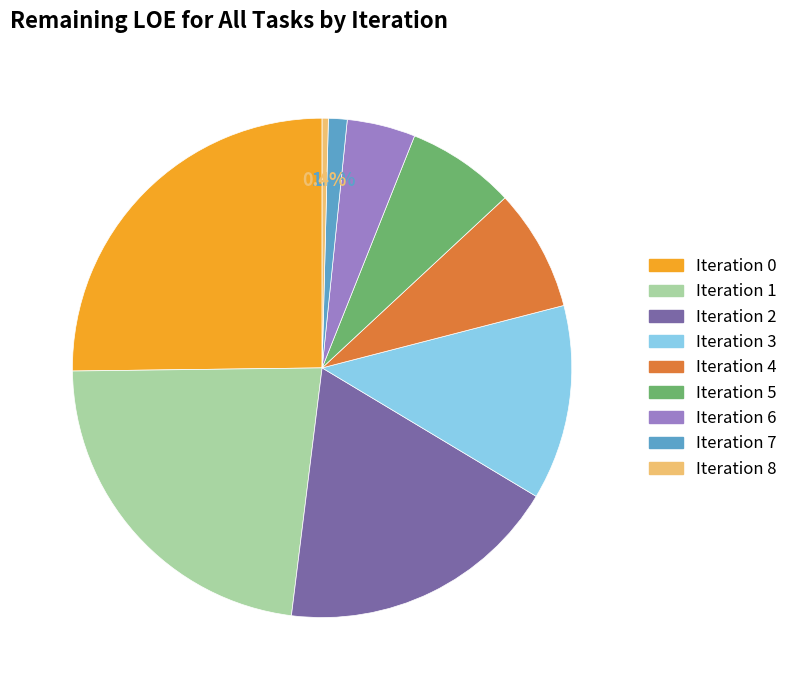

Count the number of slices in the pie.

9